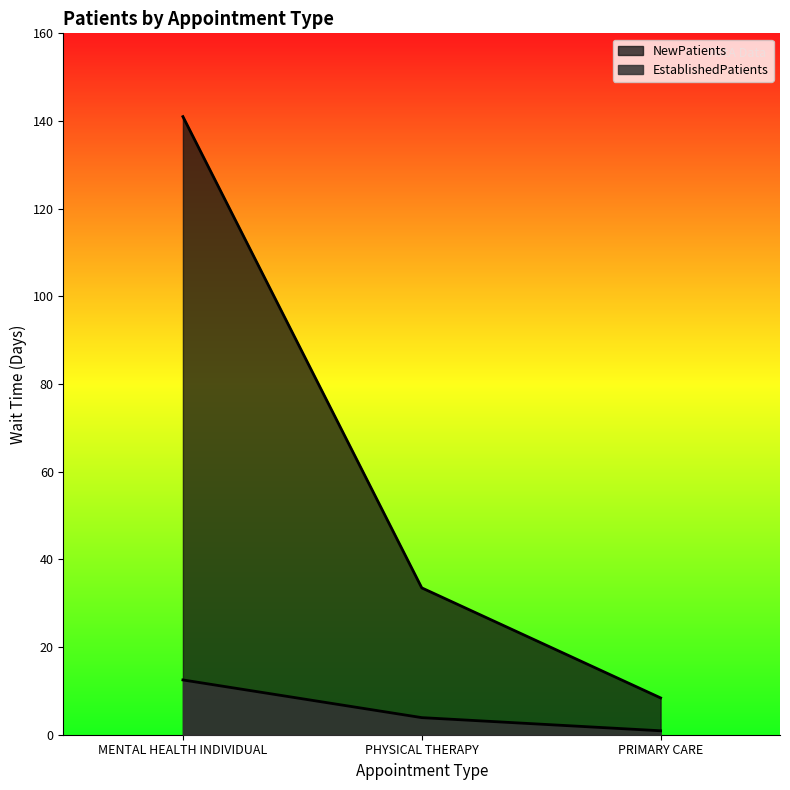

What is the difference between the maximum and minimum values in the NewPatients series?

132.6